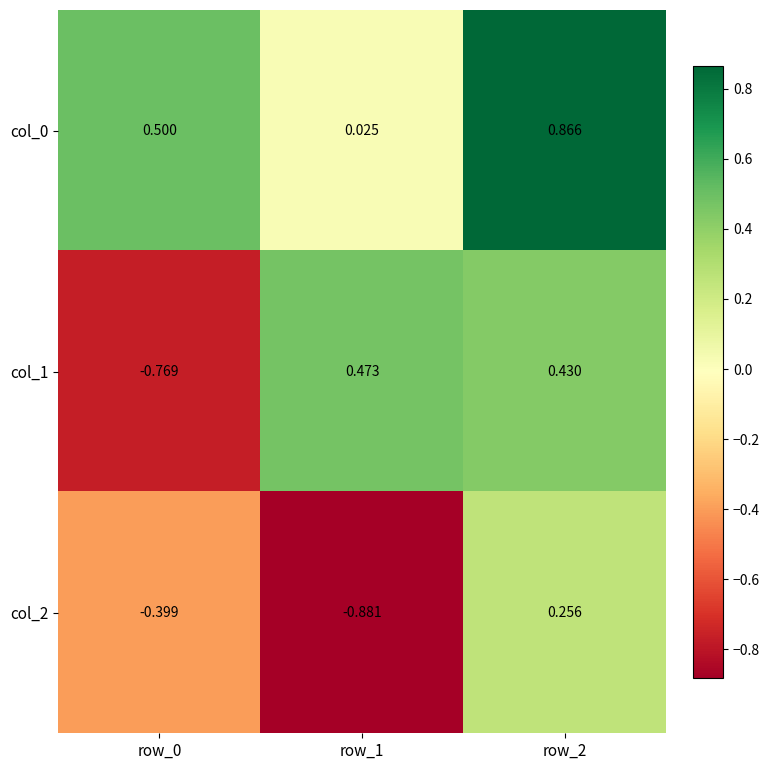

Is the value of col_0 at row_1 greater than the value of col_2 at row_1?

Yes